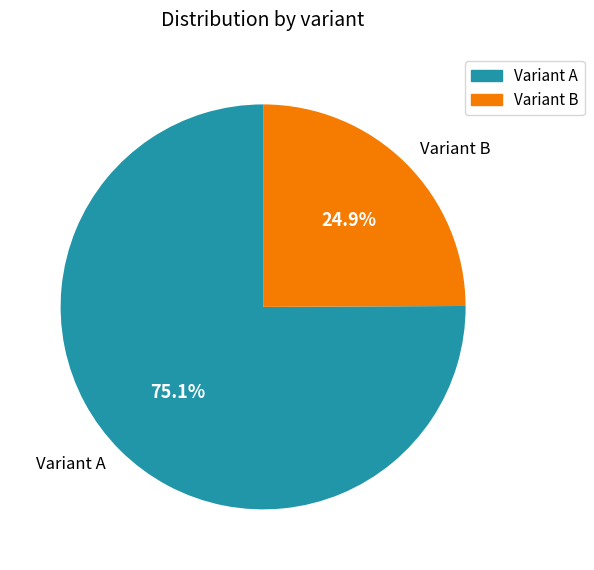

Rank the categories by value from lowest to highest.

Variant B, Variant A